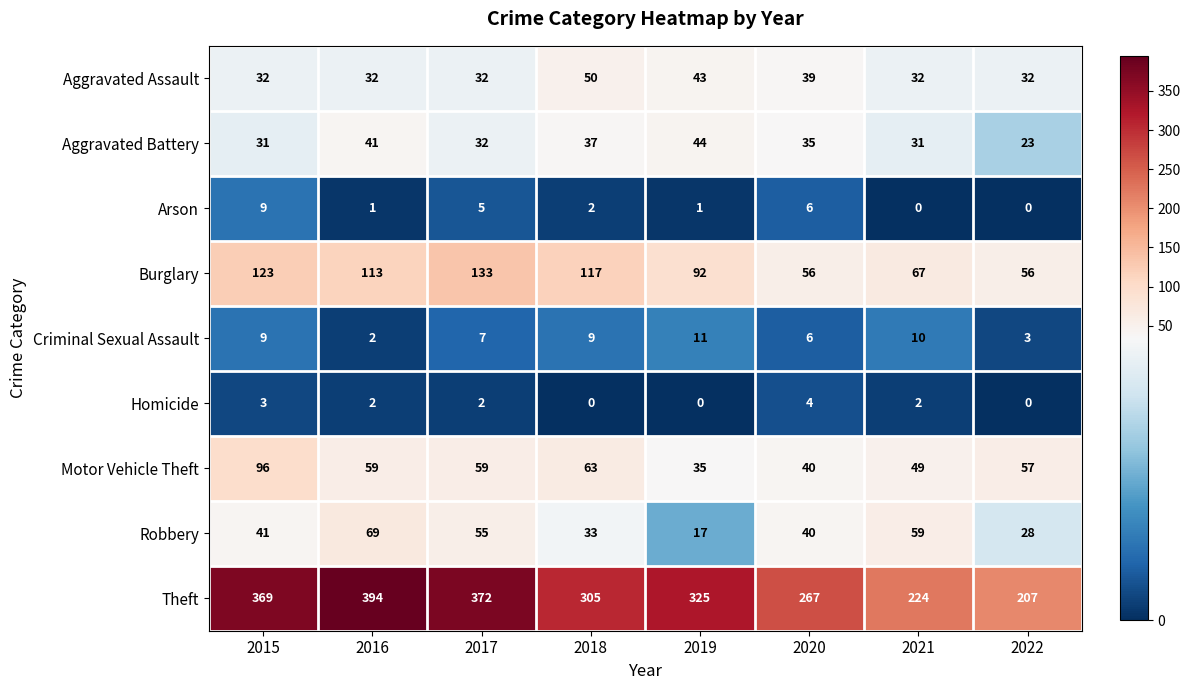

At which label does Aggravated Battery reach its peak?

2019